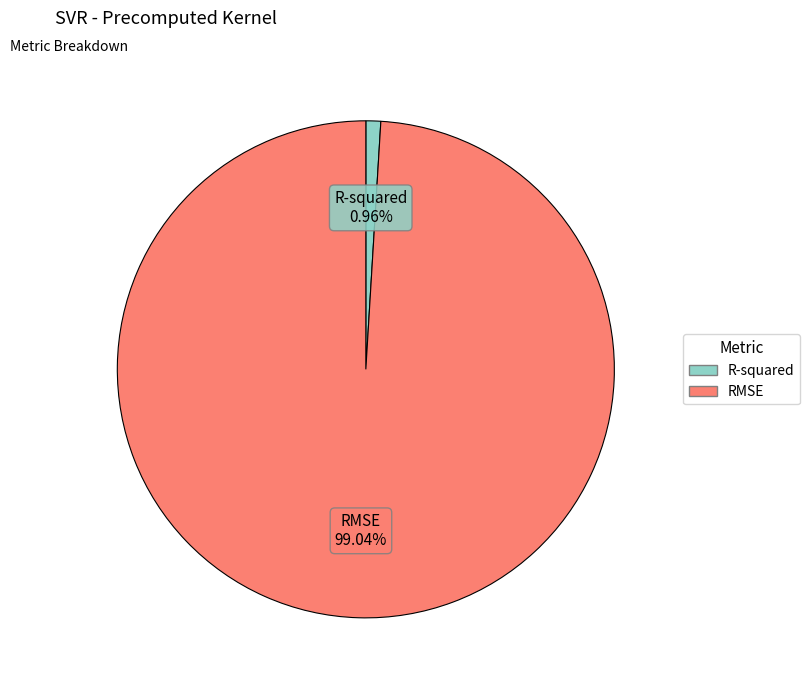

Combined, what portion of the pie is RMSE and R-squared?

100.0%